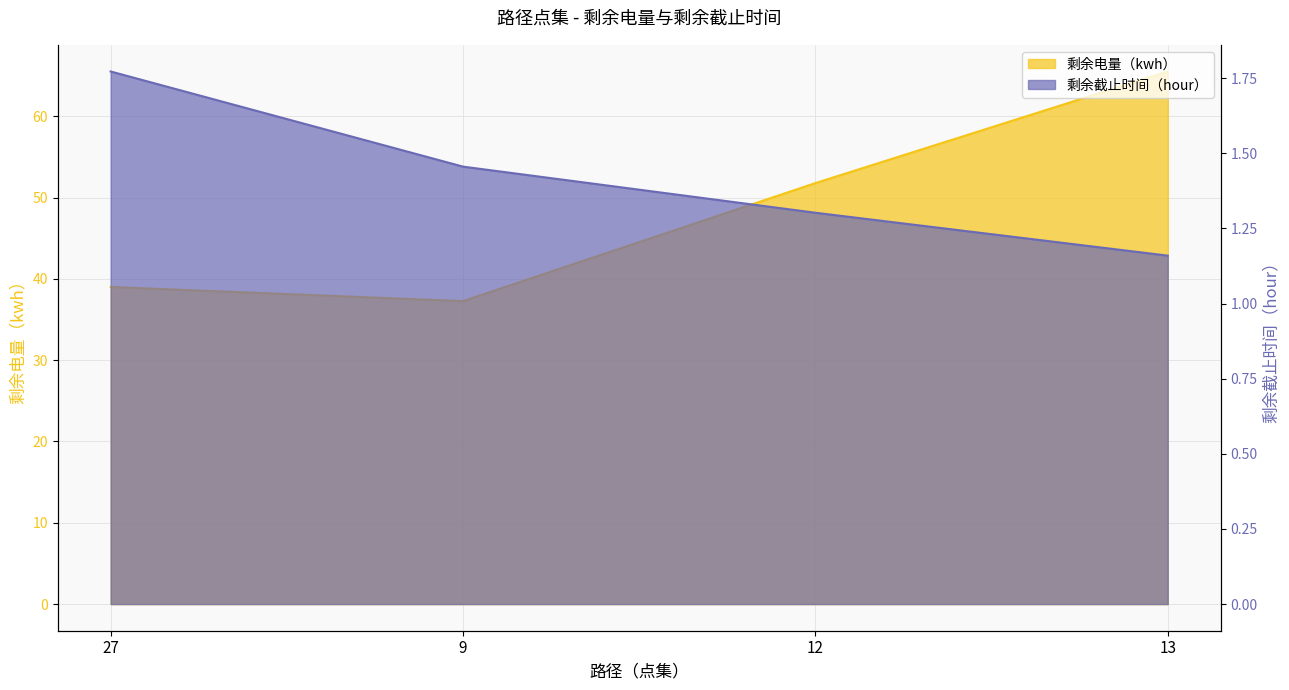

What is the value of the 剩余电量（kwh） point at the 2nd from the left?

37.3